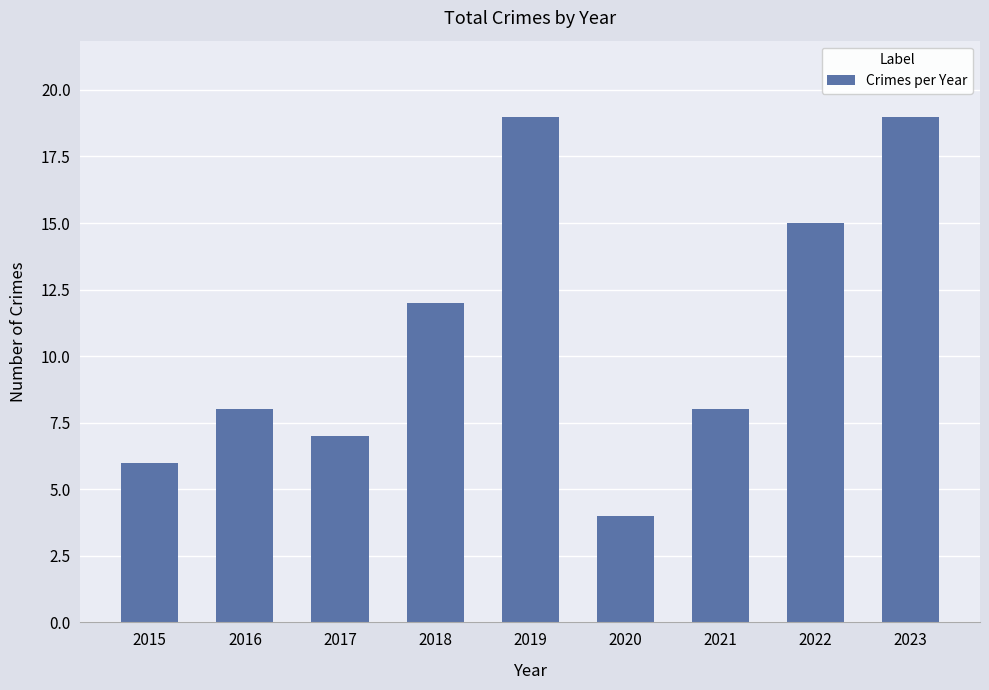

What is the sum of all values?

98